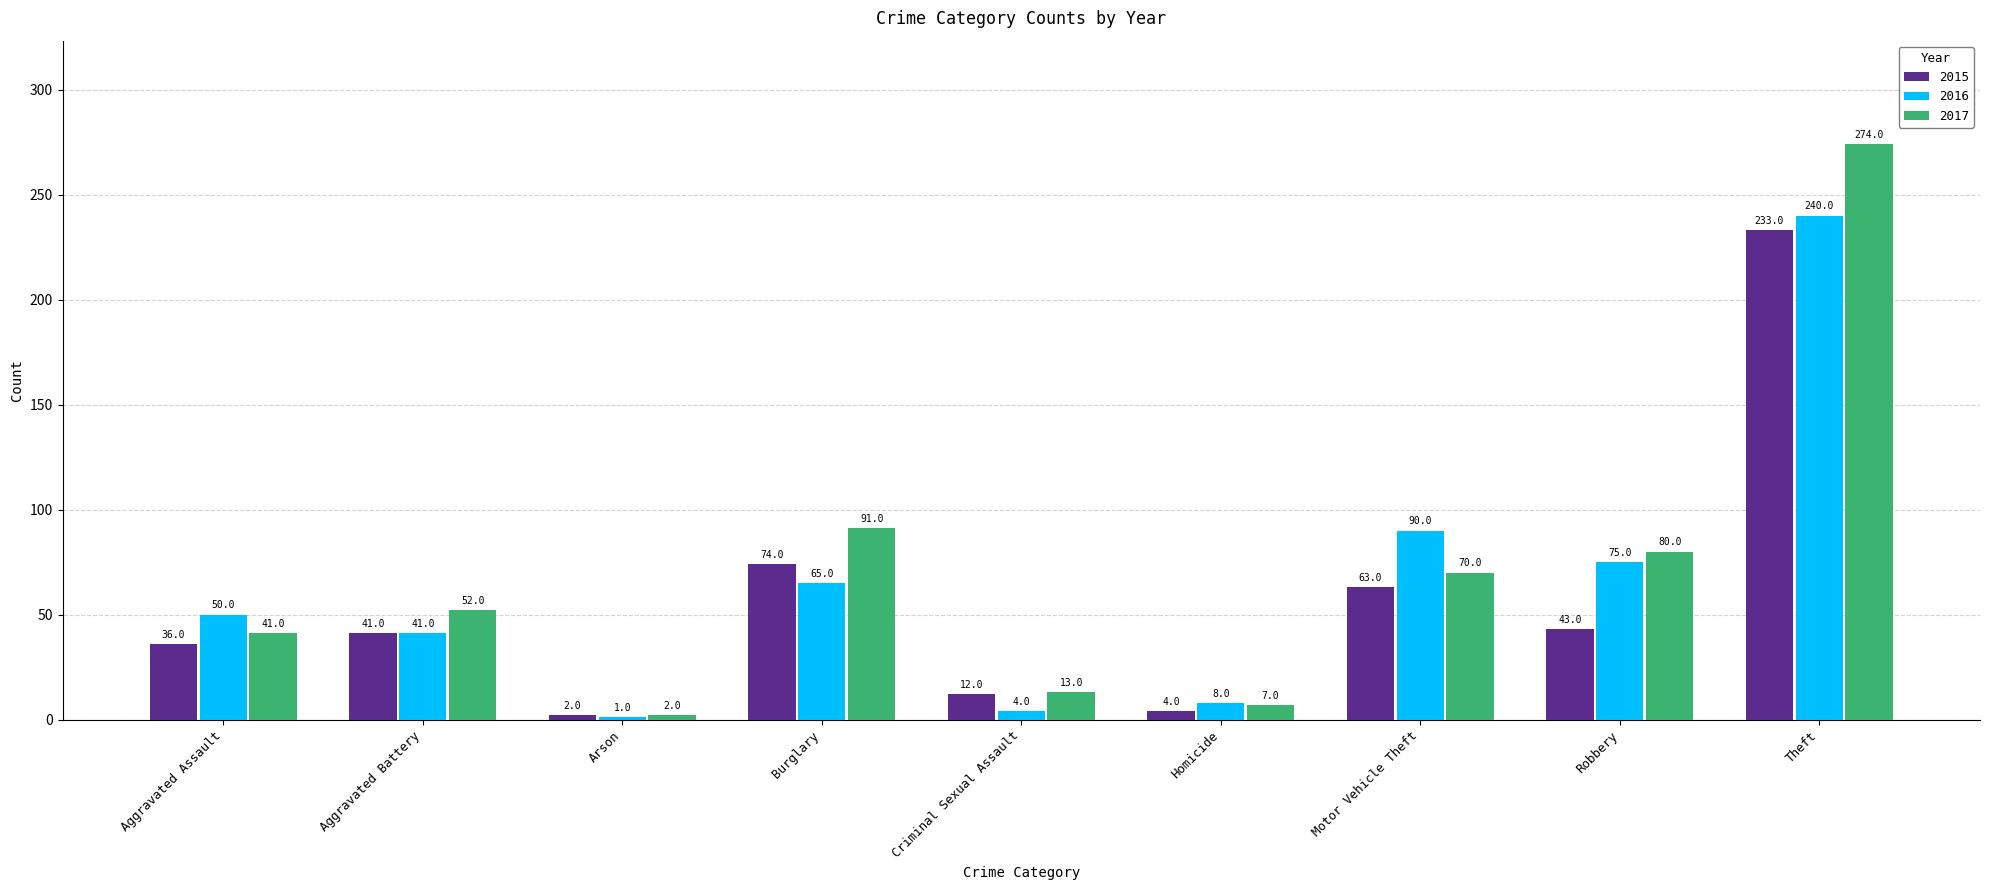

Reading right to left, extract all data points from this chart.

2015: Theft=233	Robbery=43	Motor Vehicle Theft=63	Homicide=4	Criminal Sexual Assault=12	Burglary=74	Arson=2	Aggravated Battery=41	Aggravated Assault=36
2016: Theft=240	Robbery=75	Motor Vehicle Theft=90	Homicide=8	Criminal Sexual Assault=4	Burglary=65	Arson=1	Aggravated Battery=41	Aggravated Assault=50
2017: Theft=274	Robbery=80	Motor Vehicle Theft=70	Homicide=7	Criminal Sexual Assault=13	Burglary=91	Arson=2	Aggravated Battery=52	Aggravated Assault=41